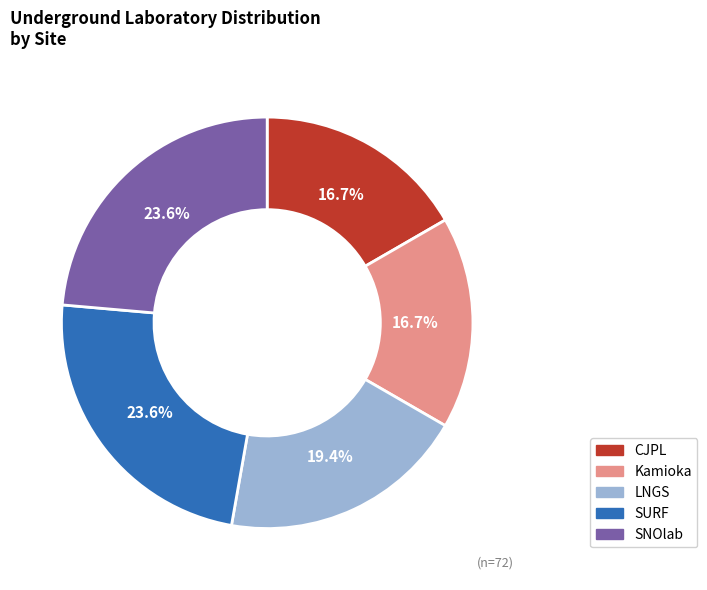

What is the total percentage of LNGS and CJPL?

36.1%